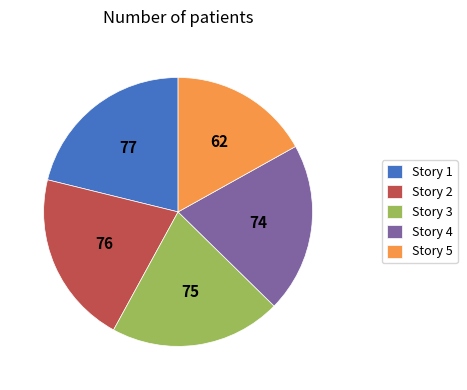

Is the sum of Story 4 and Story 2 greater than half?

No